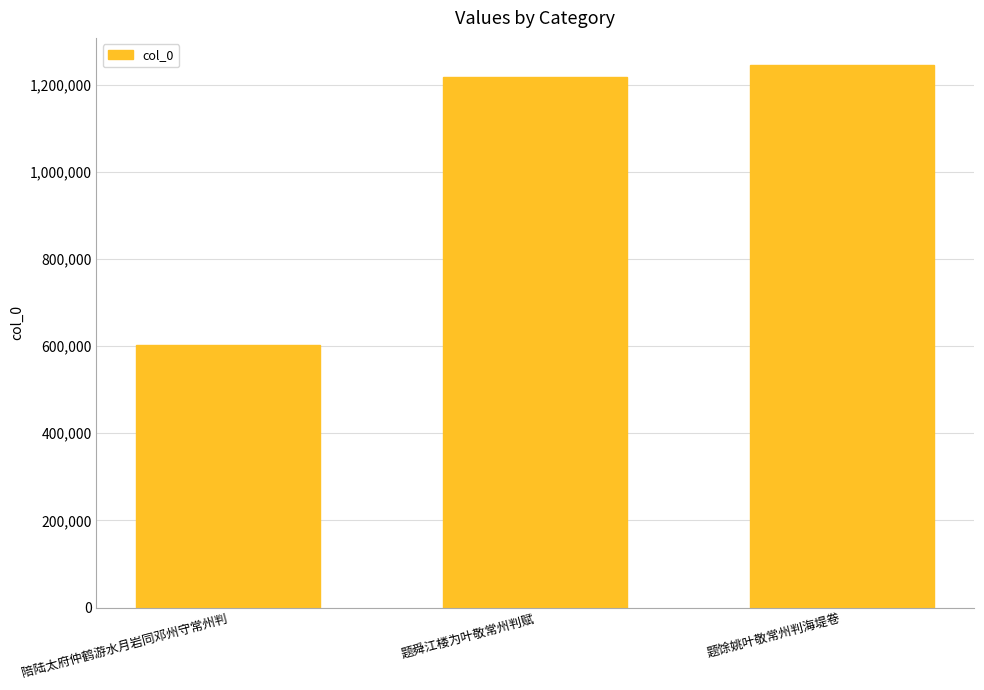

Rank the categories by value from highest to lowest.

题馀姚叶敬常州判海堤卷, 题舜江楼为叶敬常州判赋, 陪陆太府仲鹤游水月岩同邓州守常州判